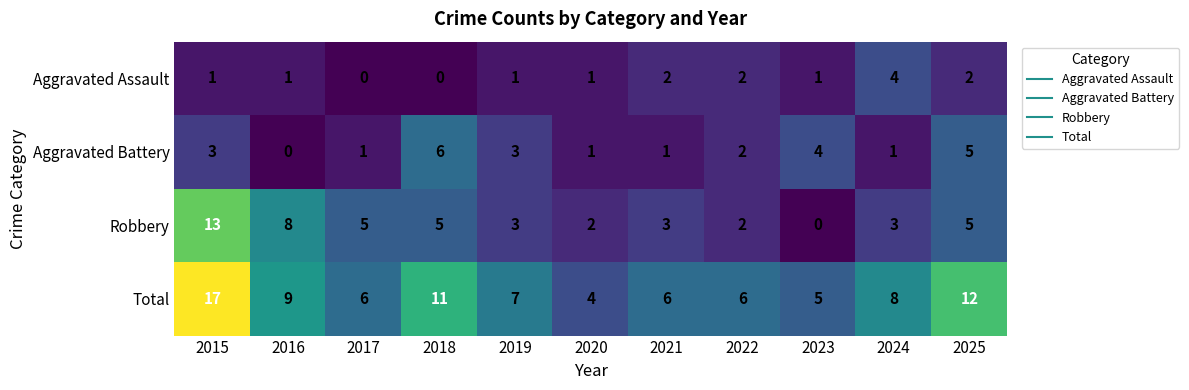

Is it true that Aggravated Assault equals 3 at 2025?

False